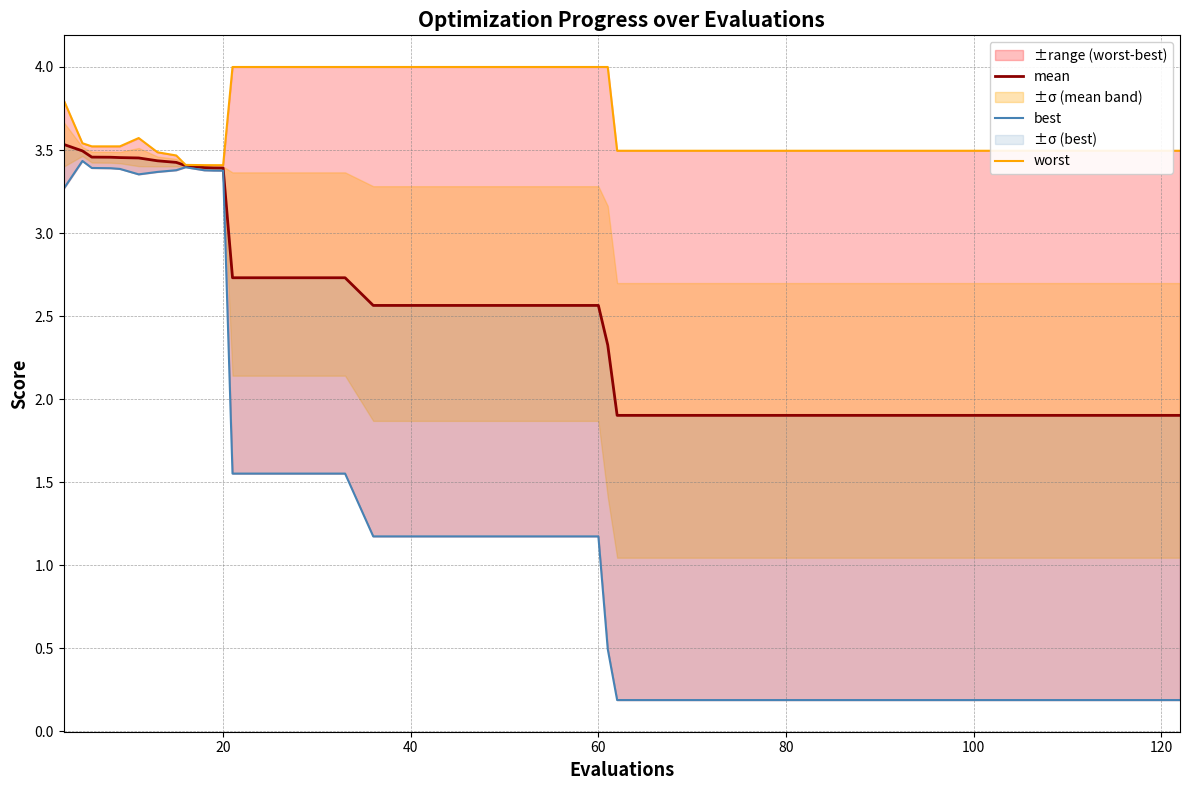

What is the sum of all worst values?

146.0